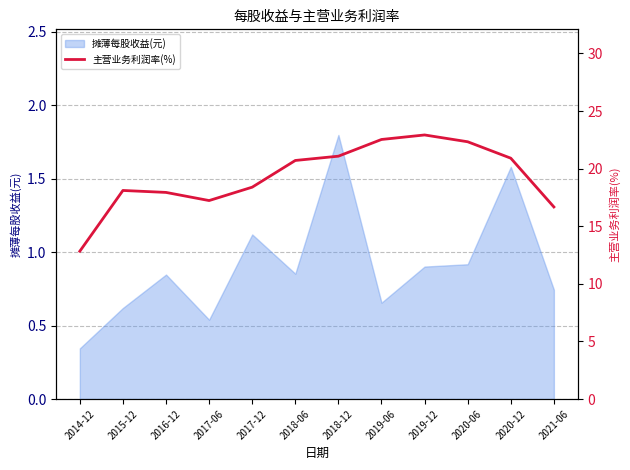

How many values are below 20?

6